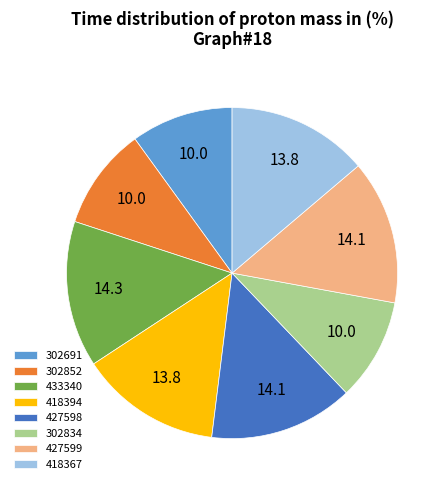

Is it true that 418367 is 14% of the pie?

True